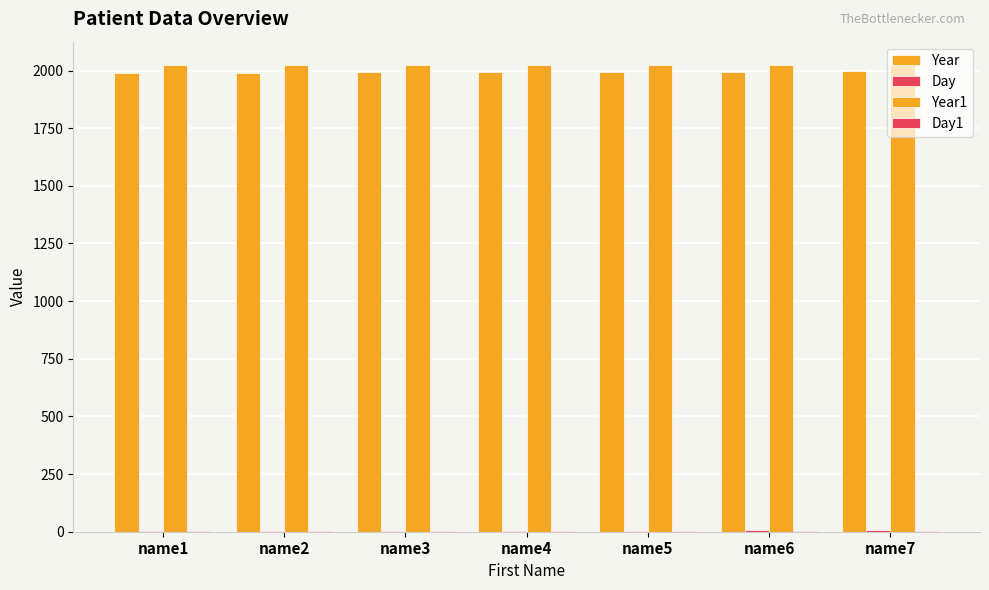

What is the value of the Year bar at the 1st from the left?

1990